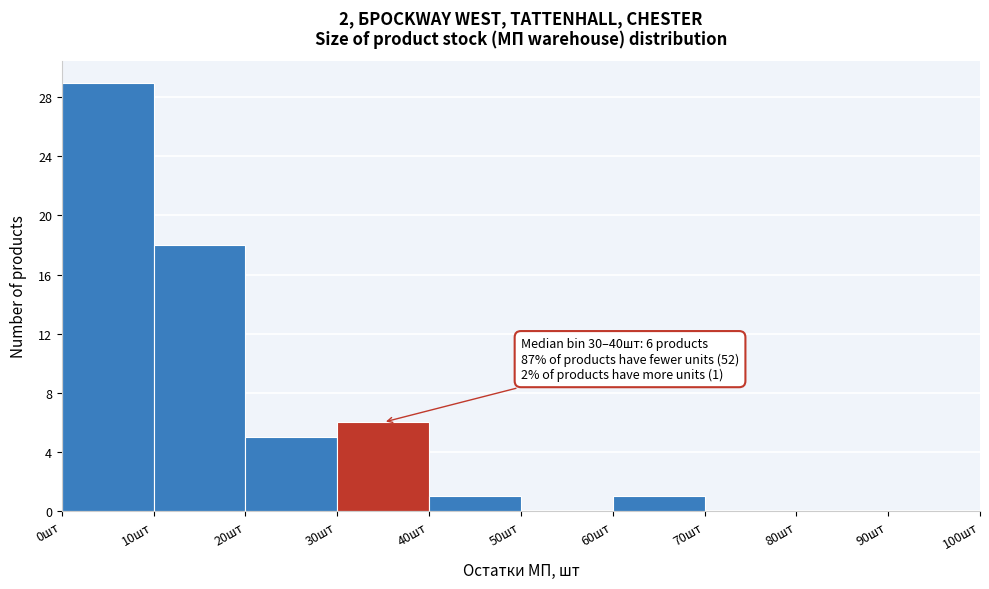

Which range on the x-axis has the tallest bar?

0 to 10